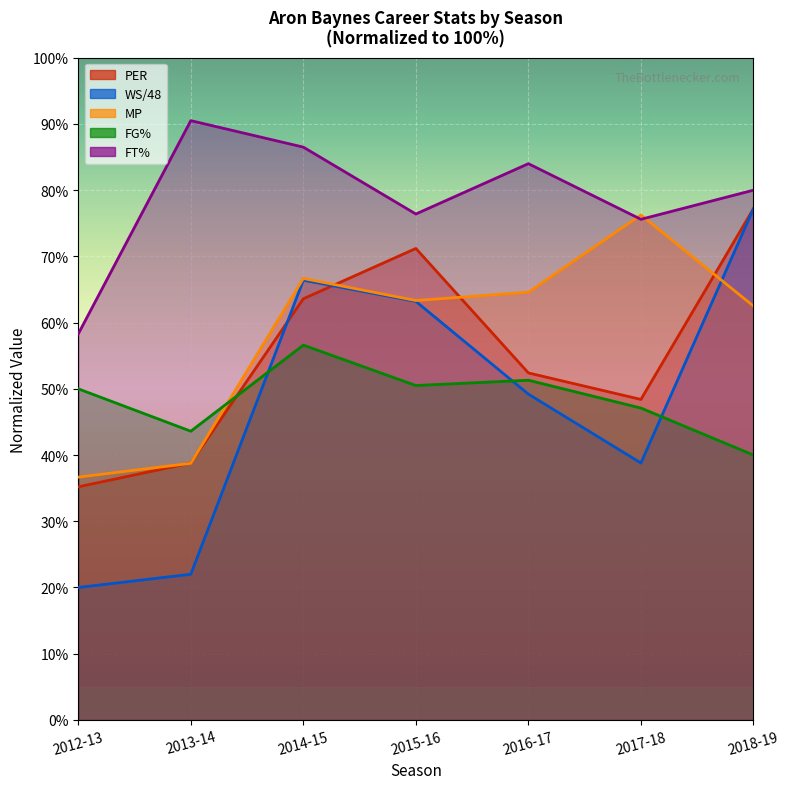

What are all the series names shown in the legend?

PER, WS/48, MP, FG%, FT%